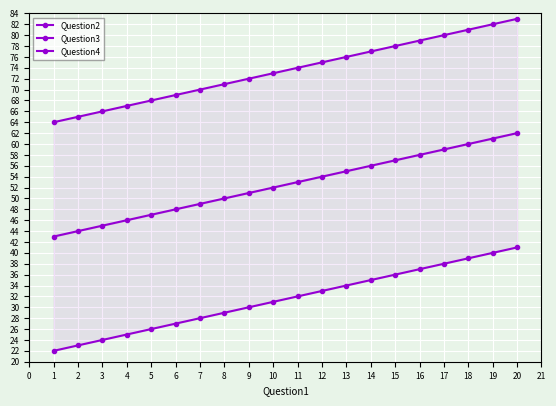

Reading left to right, what are all the values shown in this chart?

Question2: 22	23	24	25	26	27	28	29	30	31	32	33	34	35	36	37	38	39	40	41
Question3: 43	44	45	46	47	48	49	50	51	52	53	54	55	56	57	58	59	60	61	62
Question4: 64	65	66	67	68	69	70	71	72	73	74	75	76	77	78	79	80	81	82	83